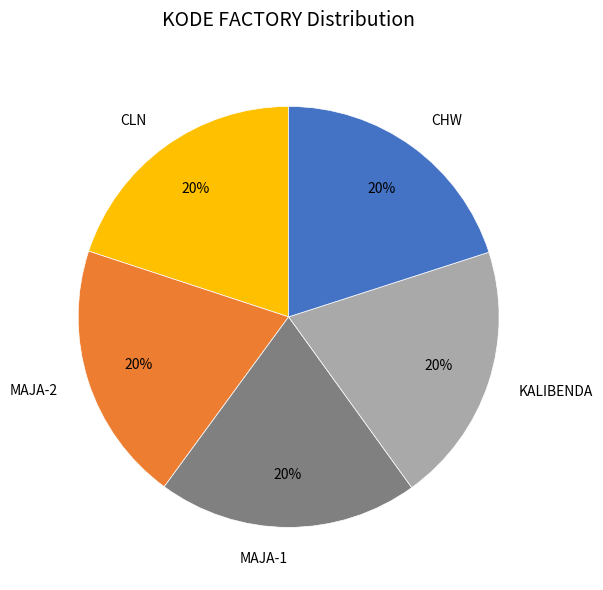

What percentage is the CHW slice, to the nearest percent?

20%